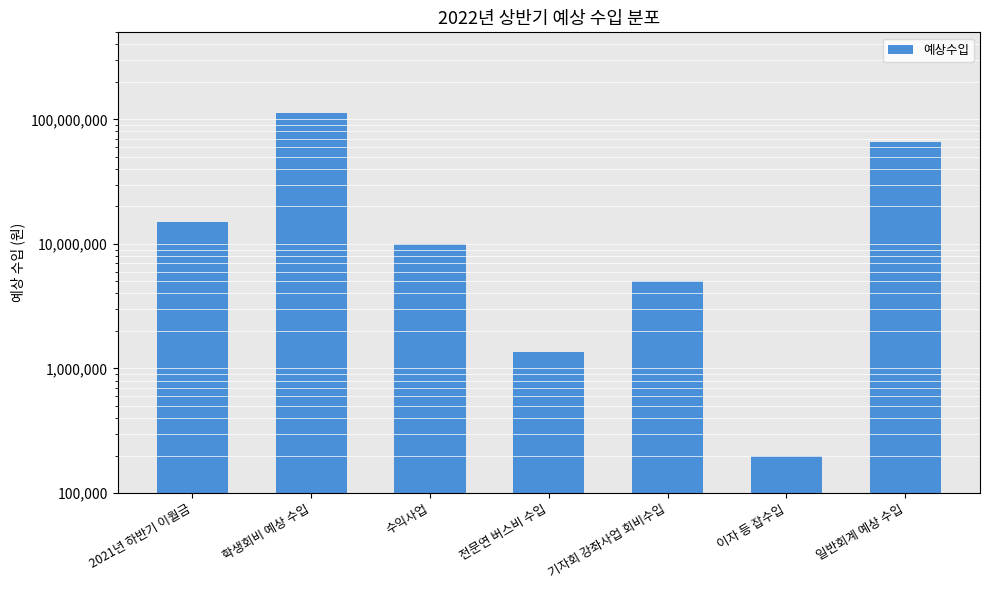

The value at 이자 등 잡수입 is 344617. True or false?

False